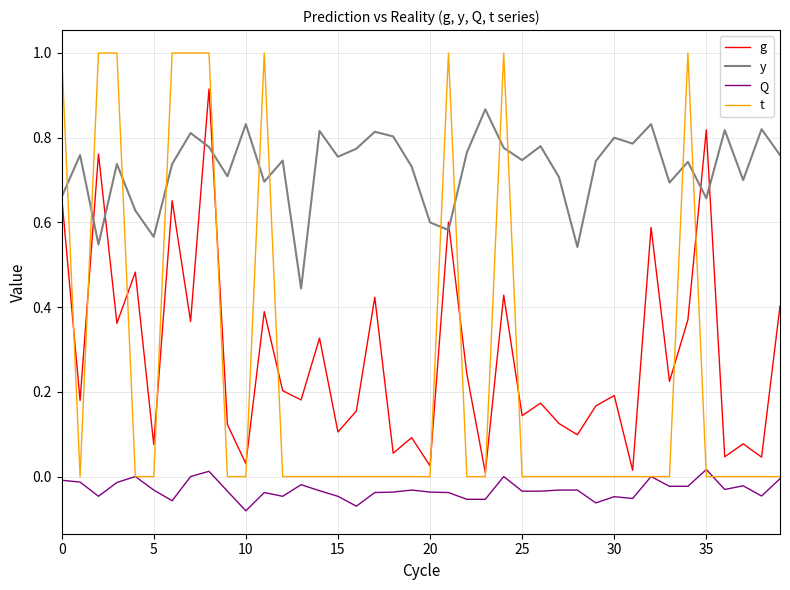

Which series ends up on top after the final intersection of t and g?

g